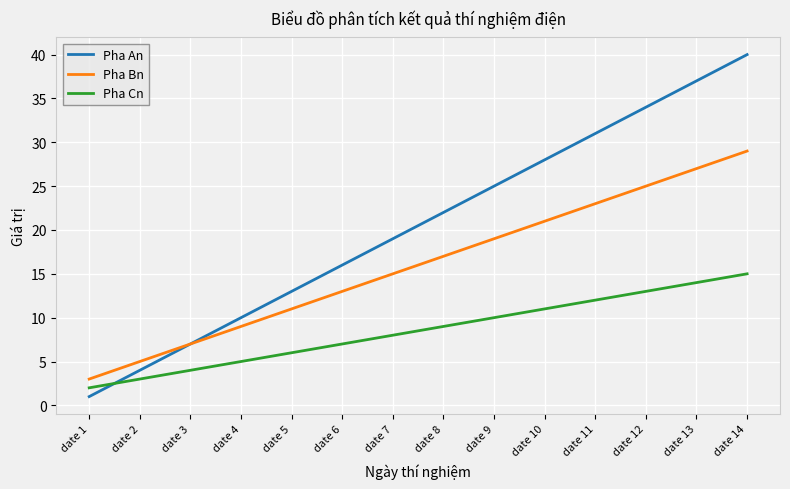

True or false: Pha Bn and Pha Cn intersect in this chart.

False